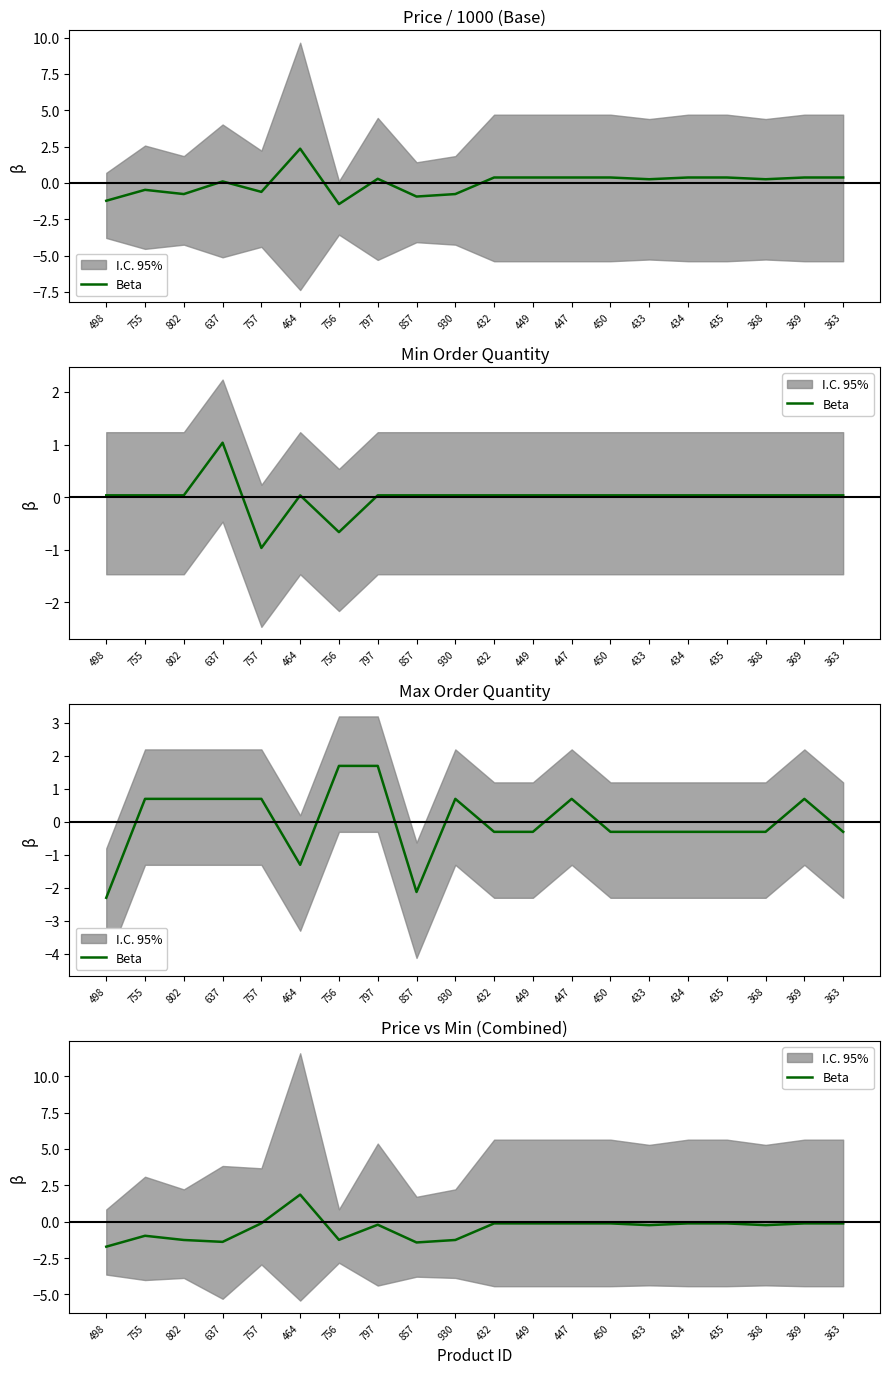

Which has a higher value, 637 or 857?

637